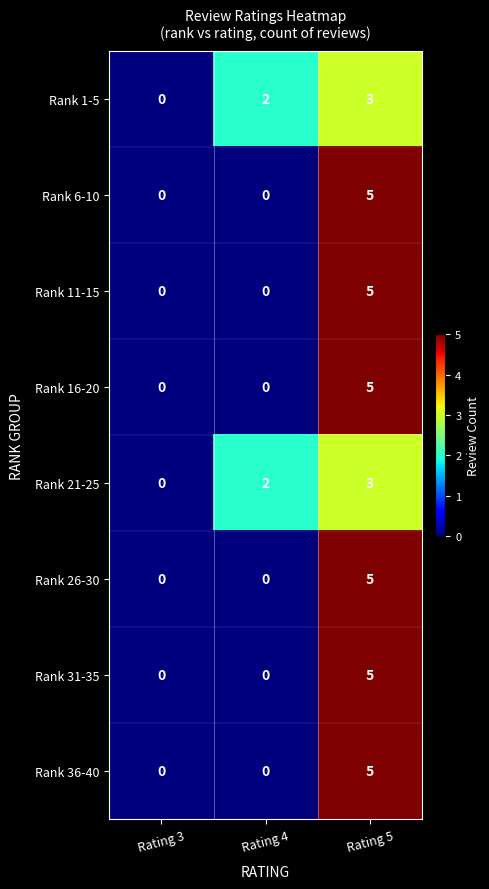

What value does the Rank 16-20 series have at Rating 5?

5